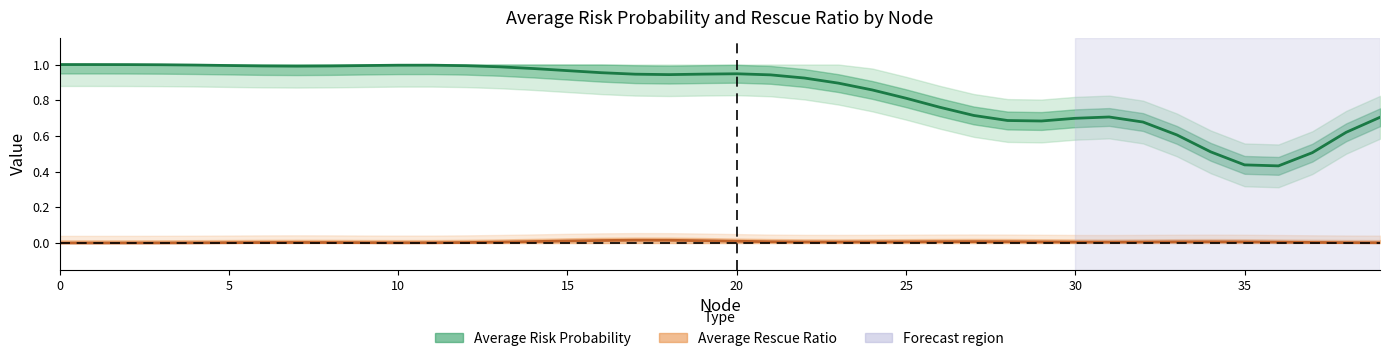

How many categories are shown in the chart?

40